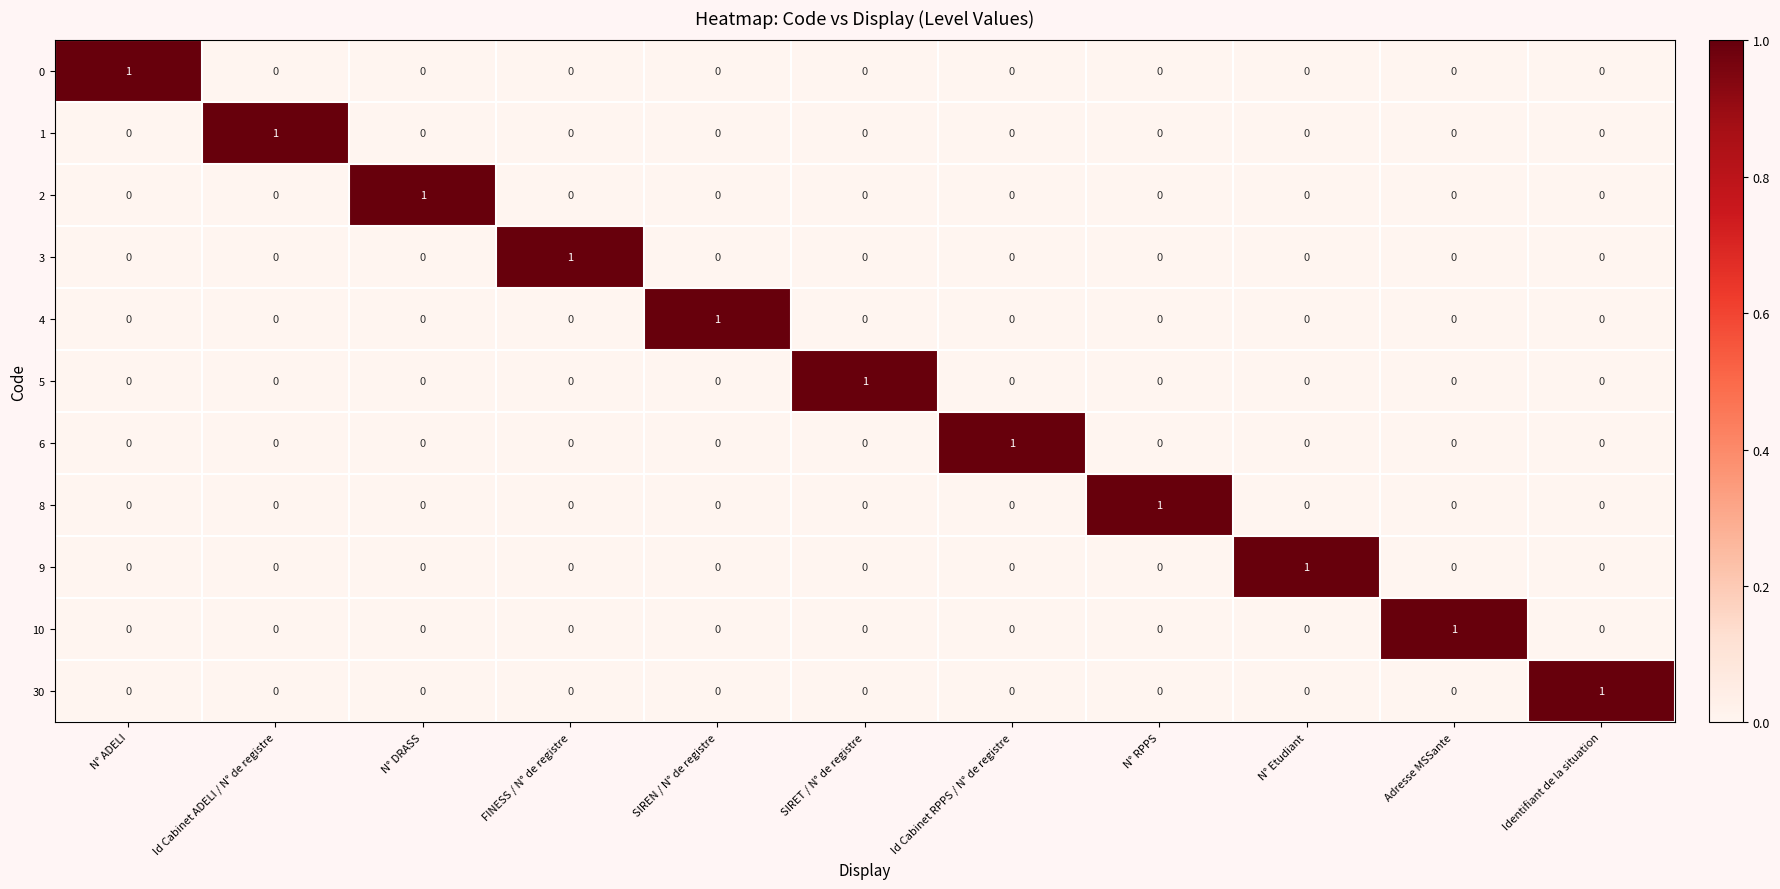

What is the total value across all series at N° DRASS?

1